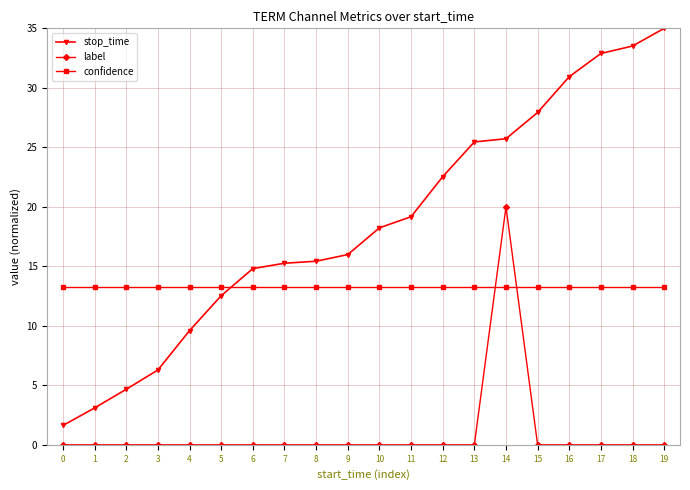

True or false: label and stop_time cross at least once.

False